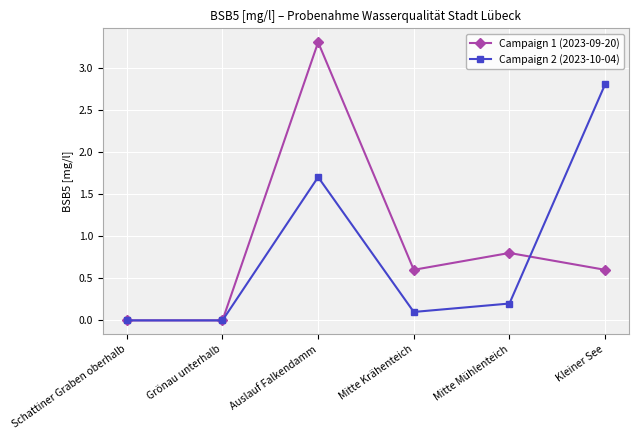

How many categories are shown in the chart?

6